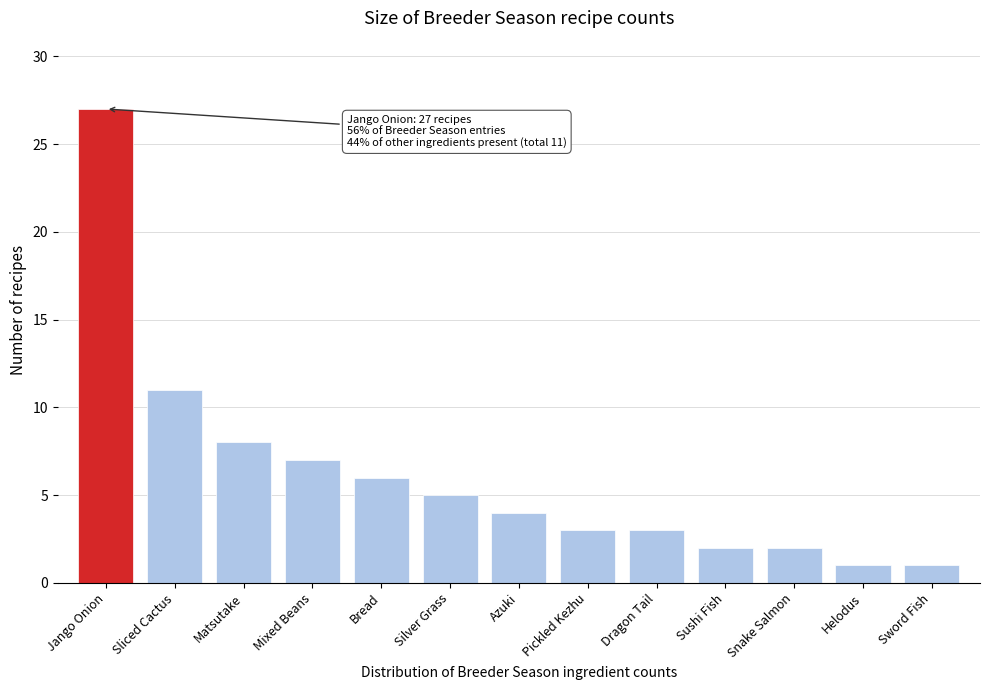

Reading left to right, transcribe all the data shown in this chart.

27	11	8	7	6	5	4	3	3	2	2	1	1